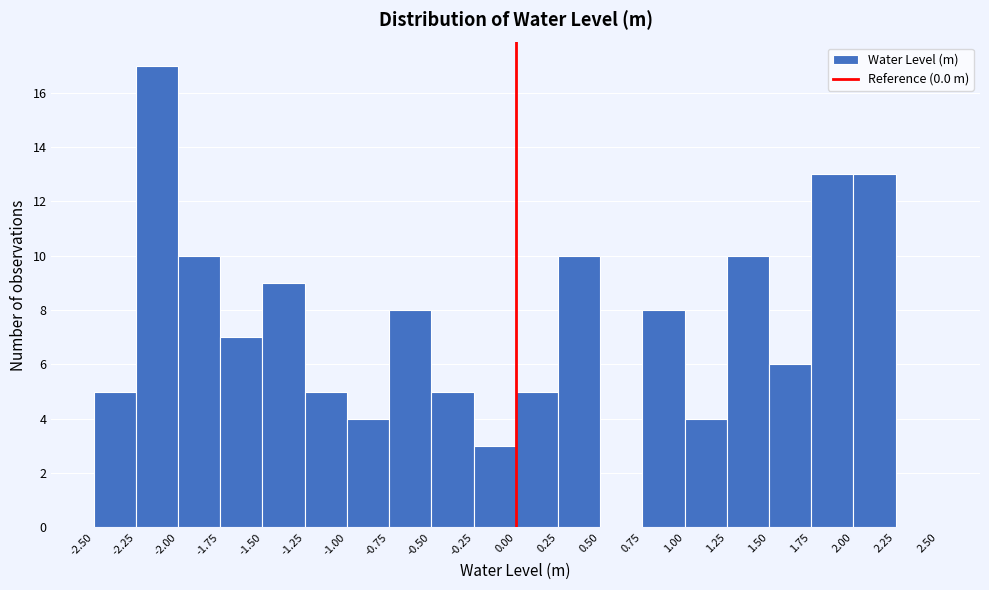

Reading left to right, transcribe this chart: for each bar, give the range it covers on the x-axis and its height. The values are not printed on the chart, so give them approximately, as read against the axis.

-2.50 to -2.25: 5
-2.25 to -2.00: 17
-2.00 to -1.75: 10
-1.75 to -1.50: 7
-1.50 to -1.25: 9
-1.25 to -1.00: 5
-1.00 to -0.75: 4
-0.75 to -0.50: 8
-0.50 to -0.25: 5
-0.25 to 0.00: 3
0.00 to 0.25: 5
0.25 to 0.50: 10
0.50 to 0.75: 0
0.75 to 1.00: 8
1.00 to 1.25: 4
1.25 to 1.50: 10
1.50 to 1.75: 6
1.75 to 2.00: 13
2.00 to 2.25: 13
2.25 to 2.50: 0